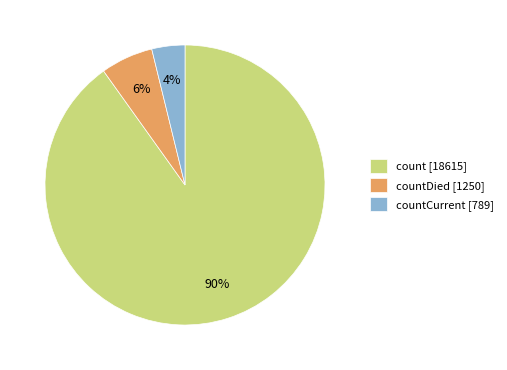

To the nearest percent, what percentage of the pie is countCurrent [789]?

4%